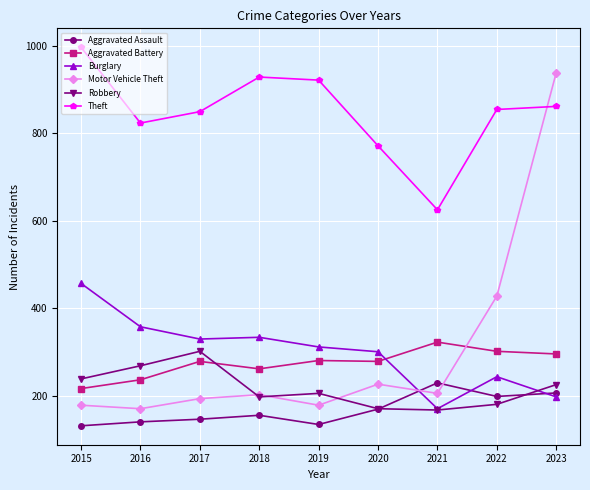

What is the value of the Aggravated Battery point at the 5th from the left?

281